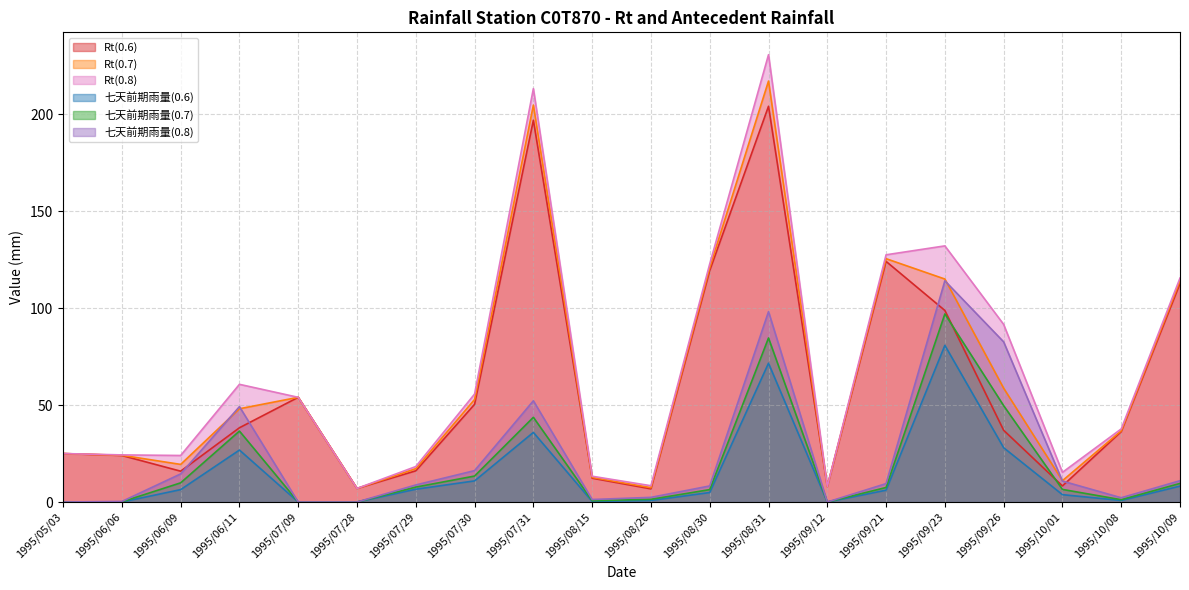

Rank the categories by 七天前期雨量(0.8) value from highest to lowest.

1995/09/23, 1995/08/31, 1995/09/26, 1995/07/31, 1995/06/11, 1995/07/30, 1995/06/09, 1995/10/09, 1995/10/01, 1995/09/21, 1995/07/29, 1995/08/30, 1995/08/26, 1995/10/08, 1995/08/15, 1995/06/06, 1995/05/03, 1995/07/09, 1995/07/28, 1995/09/12